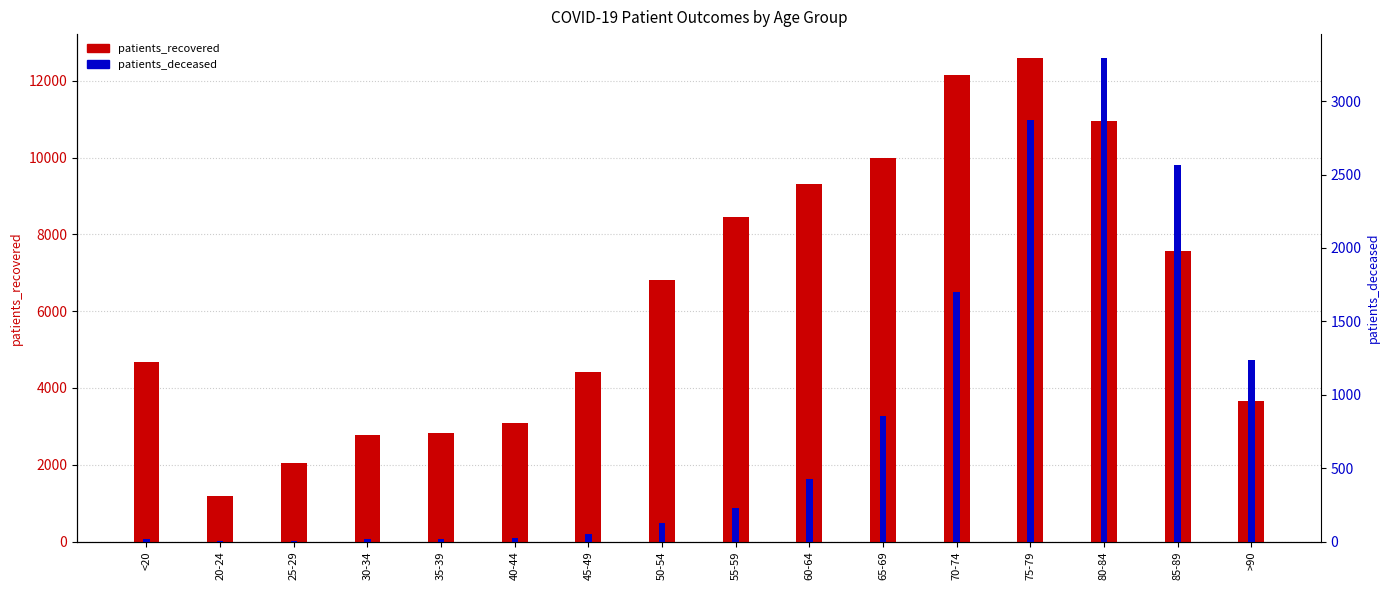

Reading left to right, list all the values displayed in this chart.

patients_recovered: <20=4671	20-24=1195	25-29=2044	30-34=2782	35-39=2830	40-44=3090	45-49=4417	50-54=6824	55-59=8440	60-64=9311	65-69=10001	70-74=12159	75-79=12587	80-84=10944	85-89=7566	>90=3673
patients_deceased: <20=19	20-24=4	25-29=3	30-34=17	35-39=18	40-44=24	45-49=49	50-54=125	55-59=231	60-64=426	65-69=856	70-74=1700	75-79=2870	80-84=3292	85-89=2568	>90=1238